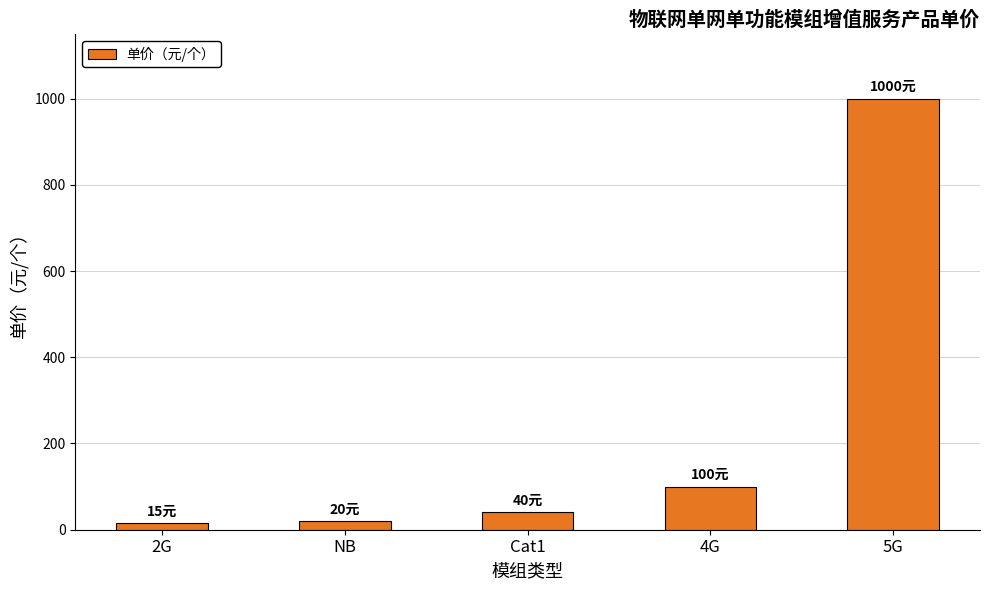

At which label is the value closest to 507?

4G